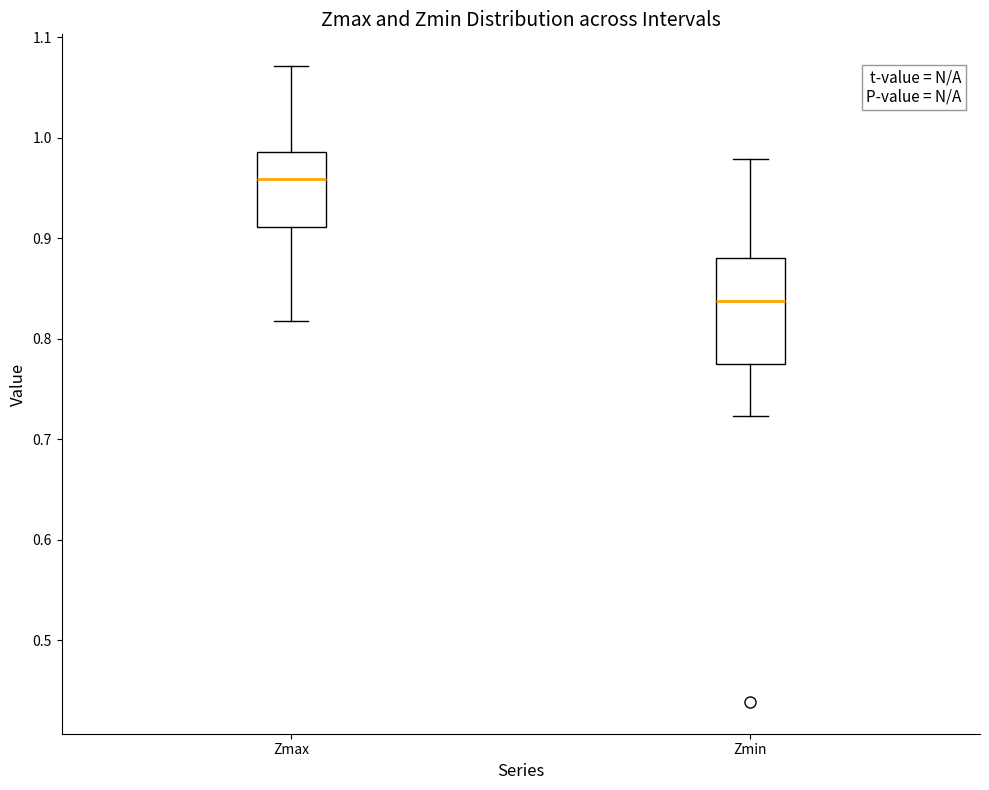

Where does the upper whisker of the box for Zmax end on the y-axis? The values are not printed on the chart, so give them approximately, as read against the axis.

1.07